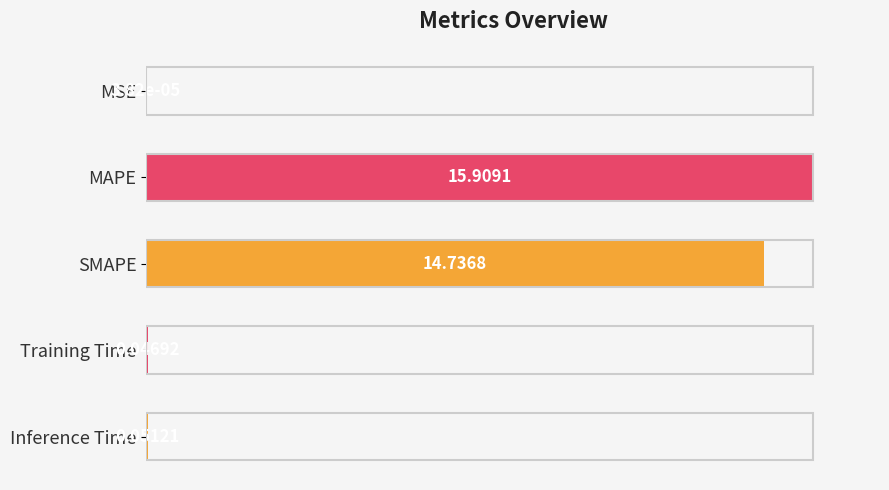

Does the chart contain stacked bars?

No